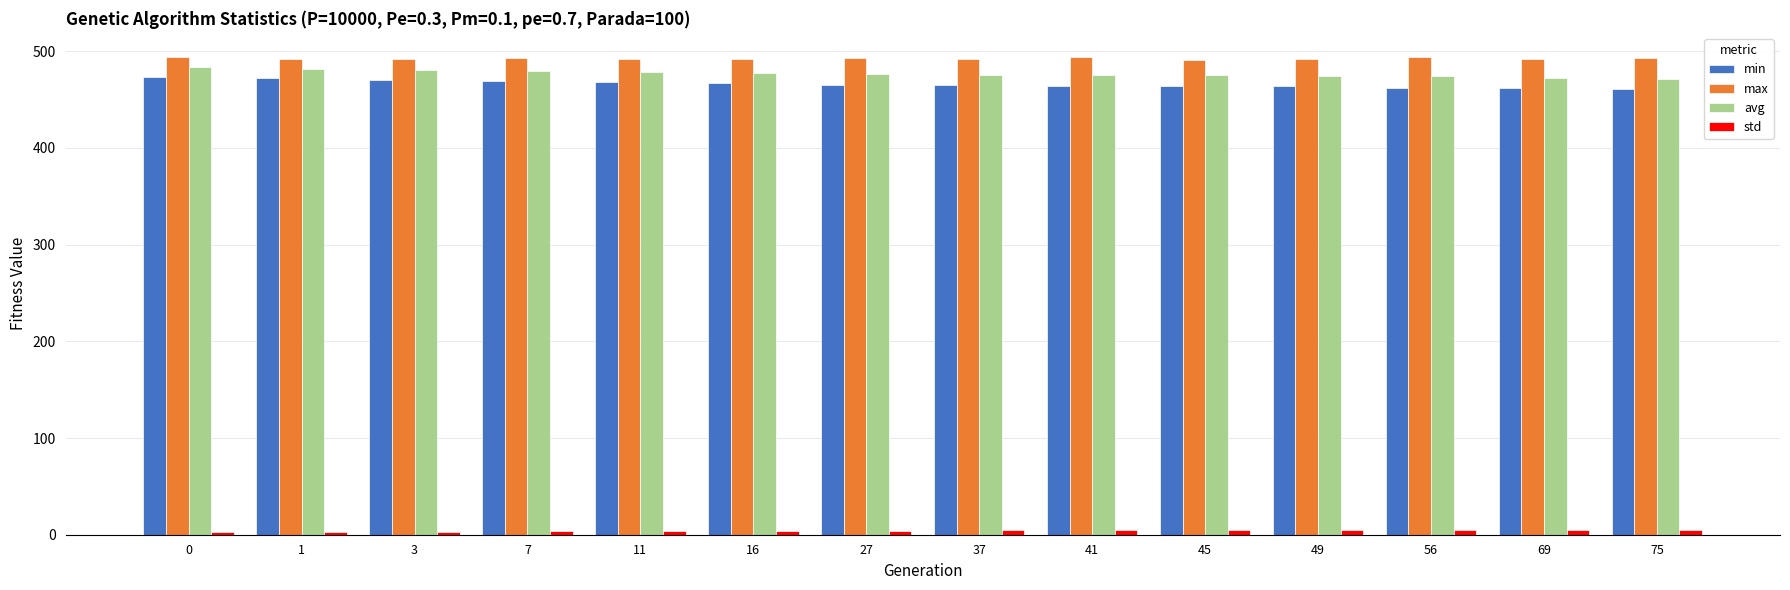

The max series shows 492.4 at 11. True or false?

True